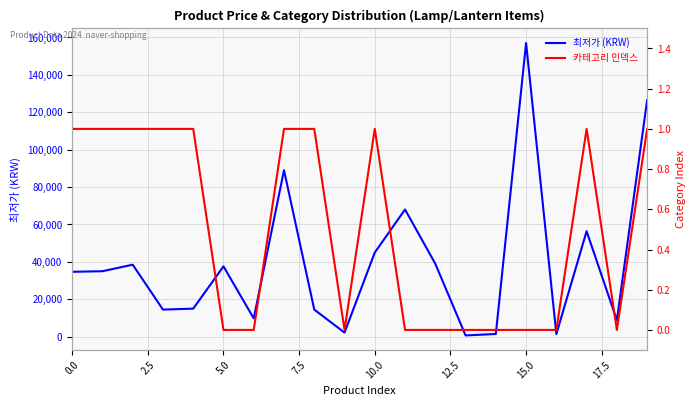

What is the label of the 8th point from the right?

12